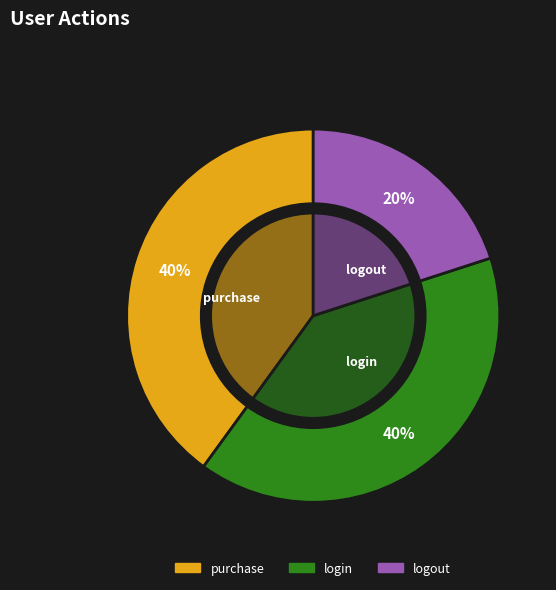

What is the total percentage of purchase and logout?

60.0%